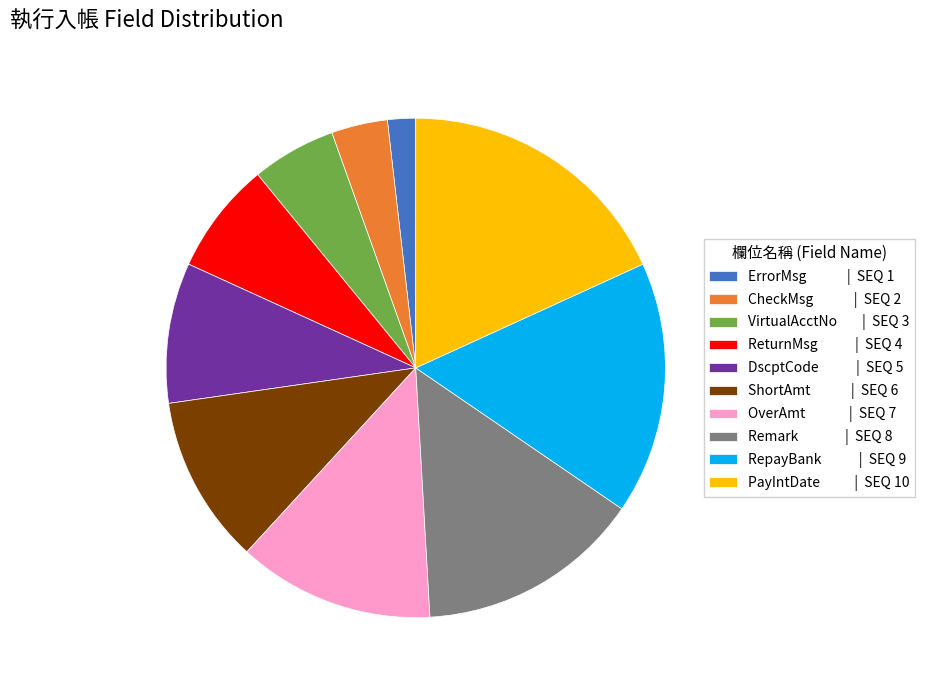

What is the largest slice in the pie chart?

PayIntDate